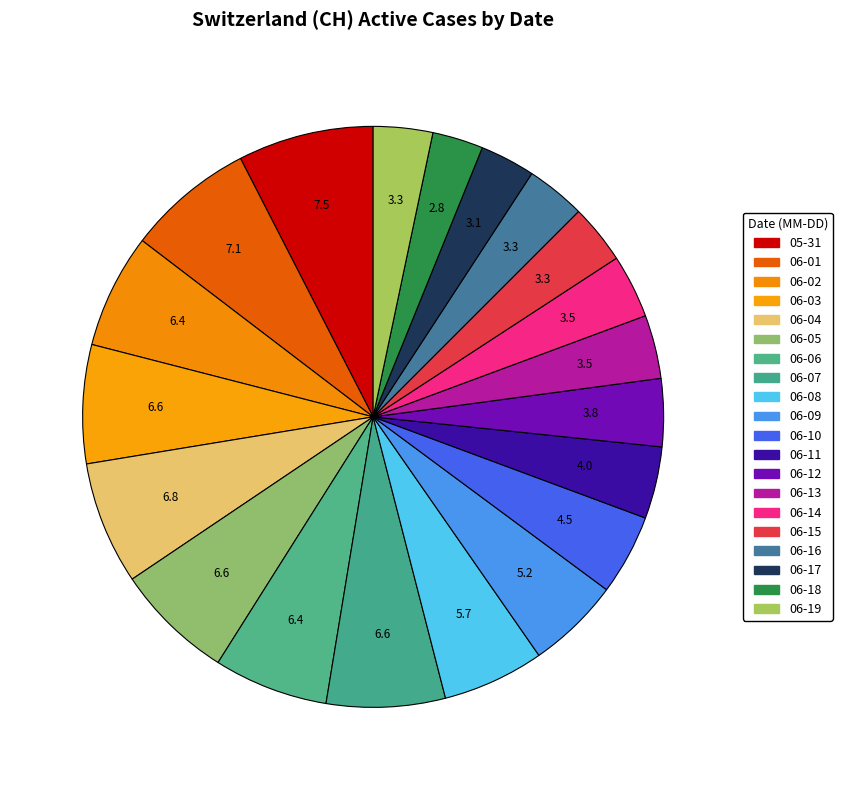

Which slice is the largest?

2020-05-31